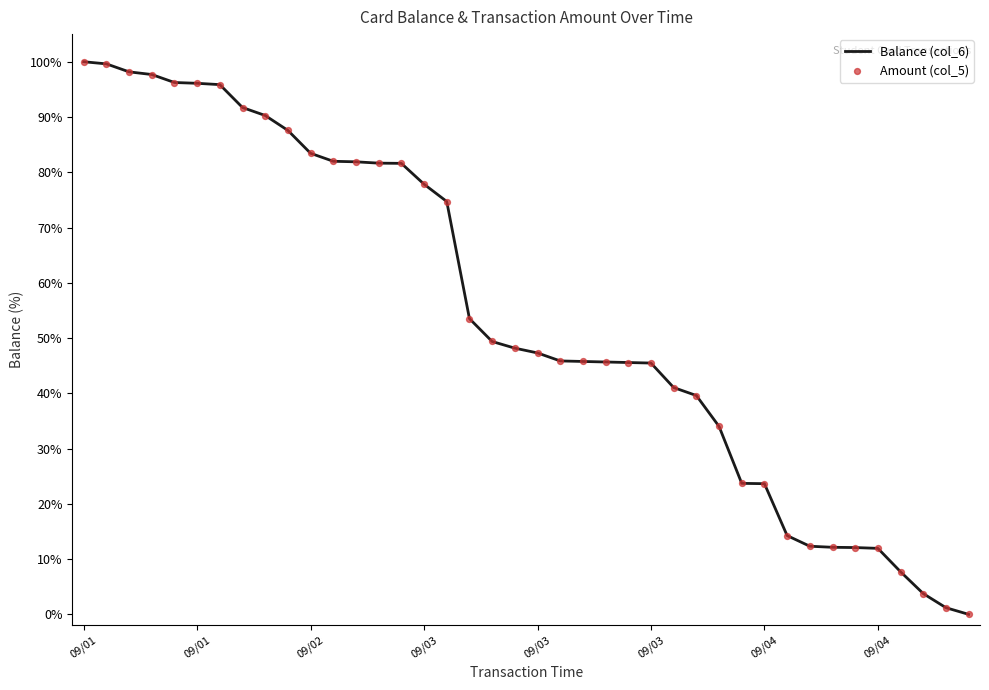

What is the maximum value shown in the chart?

100.0